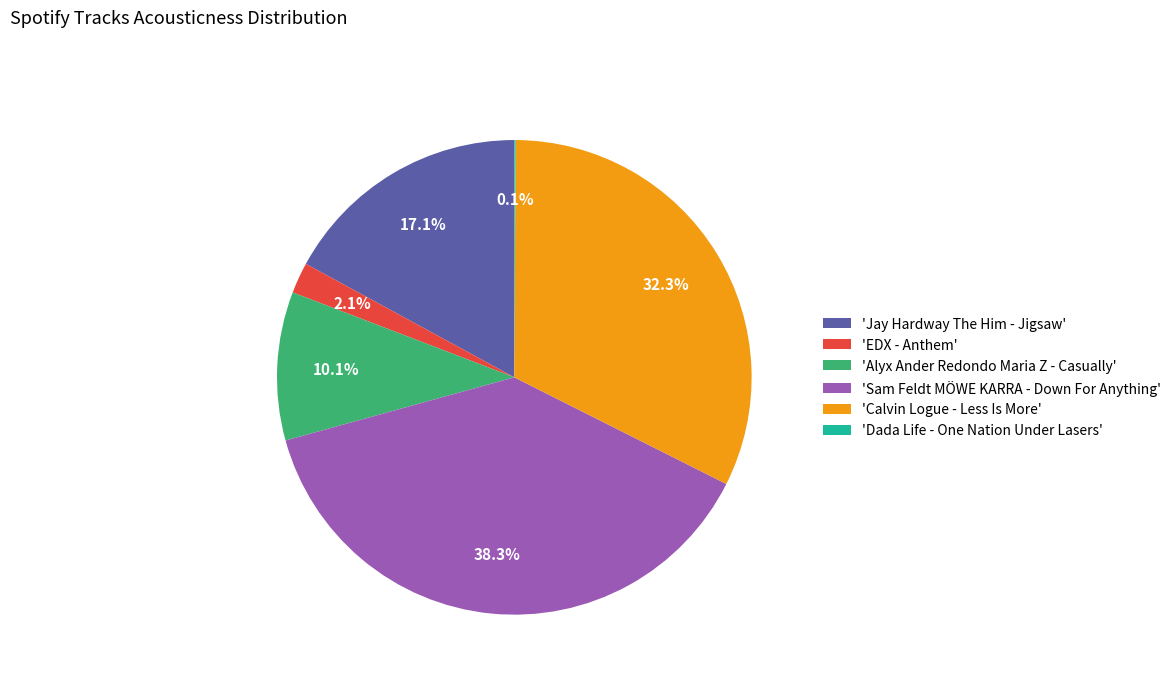

To the nearest percent, what is the average slice percentage?

17%